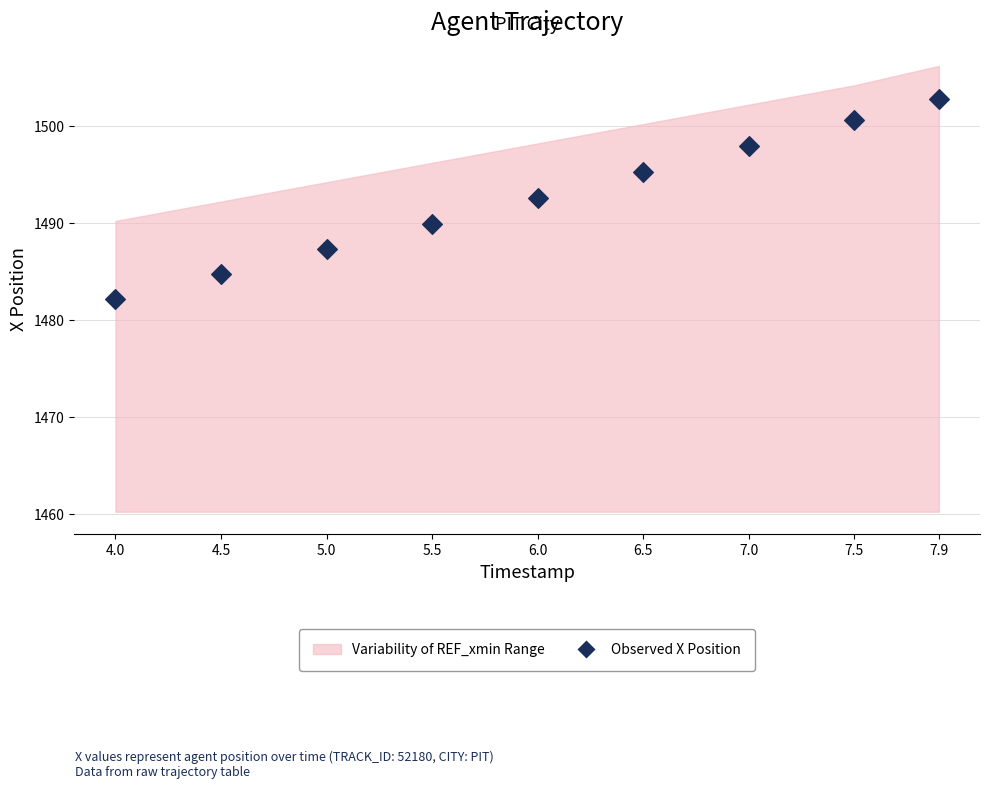

What is the average Y value?

1492.6